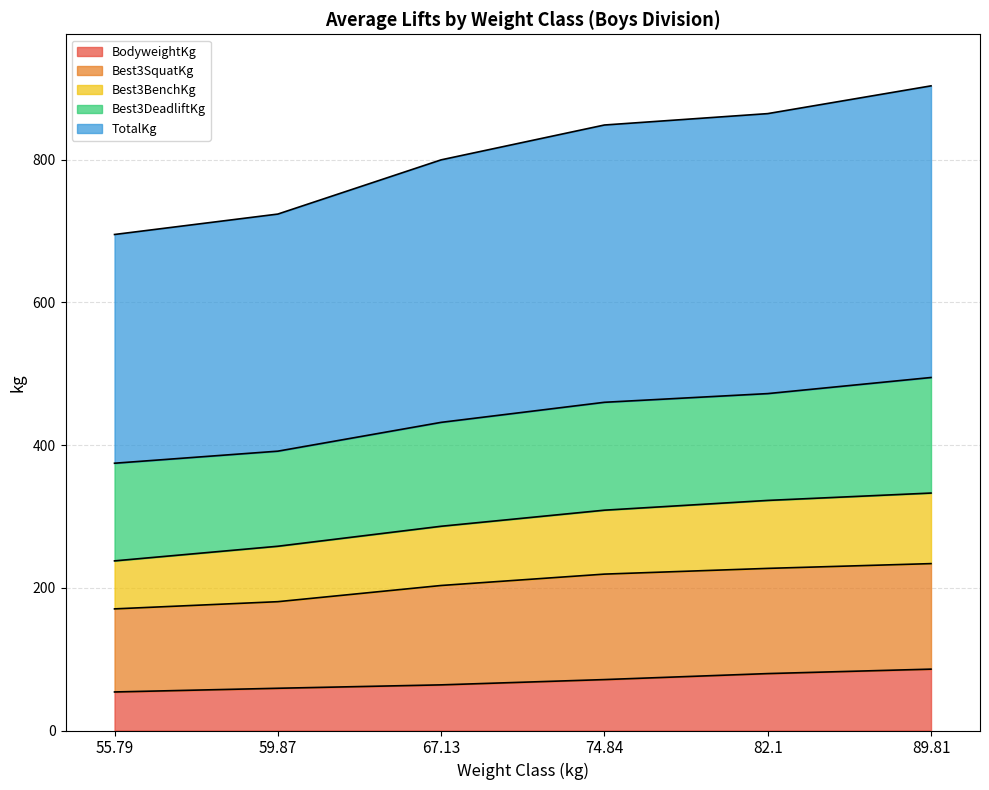

What is the average value of the Best3SquatKg series?

139.6